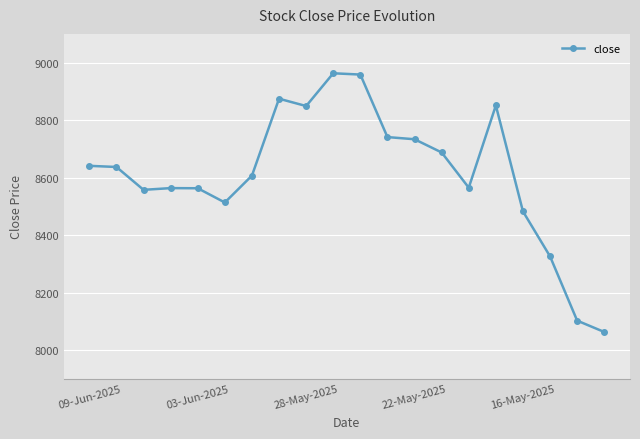

How many values are below 8637?

10